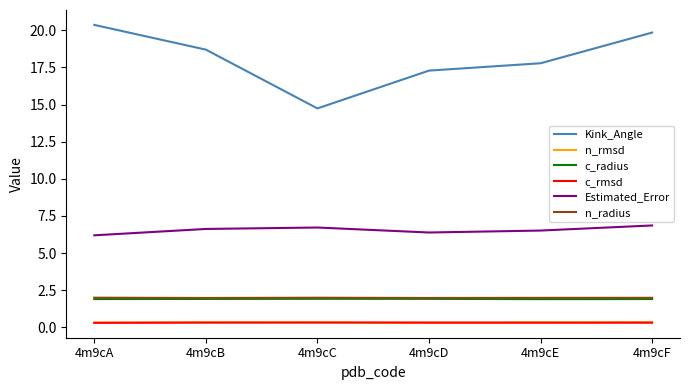

How many n_rmsd values are between 0 and 1?

6